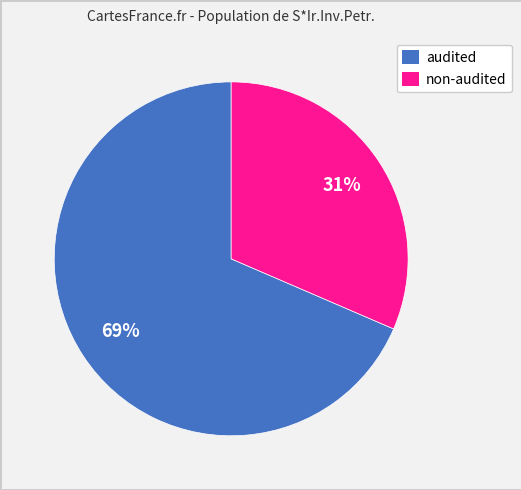

Which slice is the smallest?

non-audited